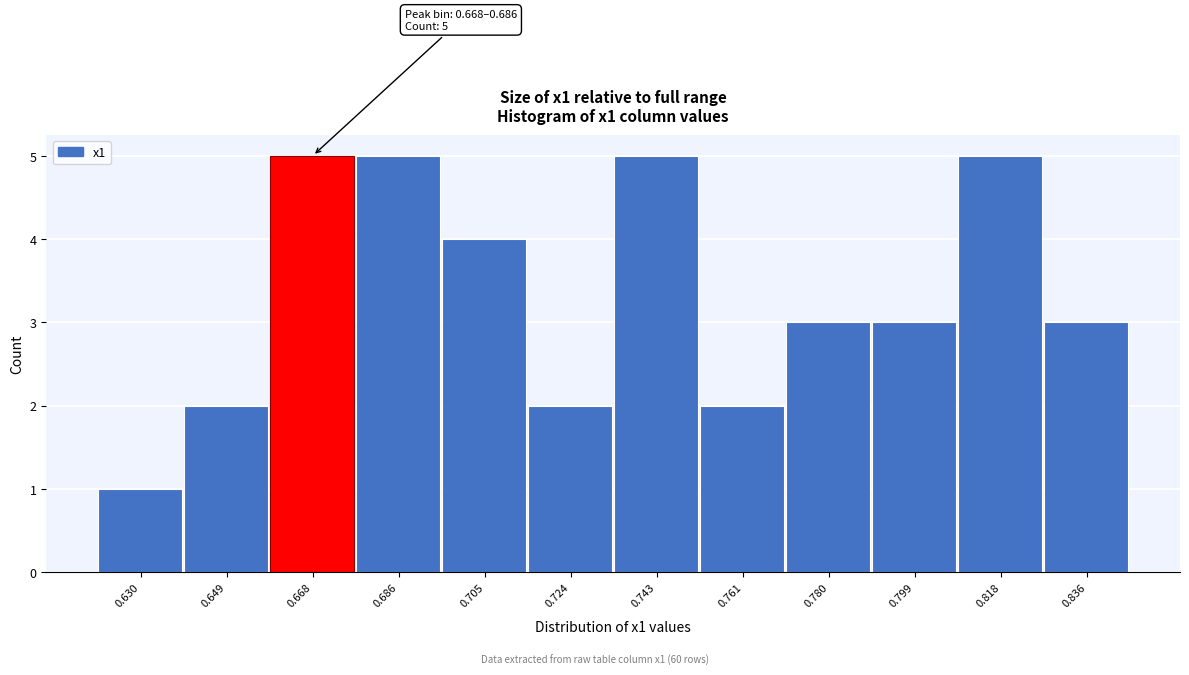

Reading left to right, what are all the values shown in this chart?

1	2	5	5	4	2	5	2	3	3	5	3